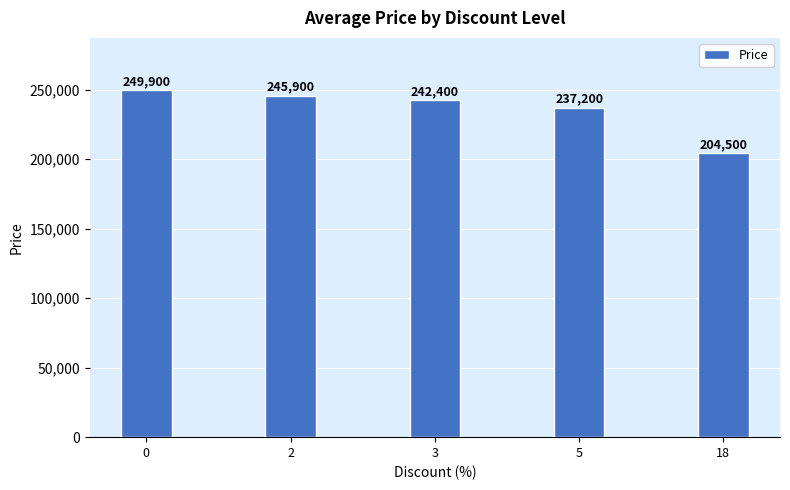

What is the difference between the maximum and second lowest values?

12700